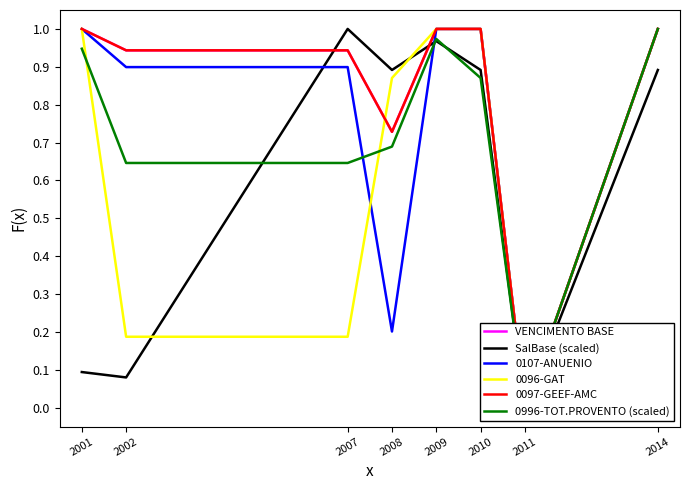

At which label is 0097-GEEF-AMC closest to 0?

2011